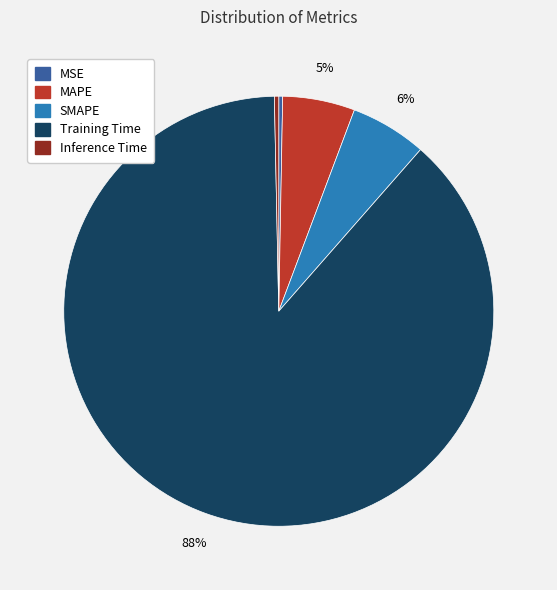

Combined, do MSE and Inference Time account for over 50%?

No